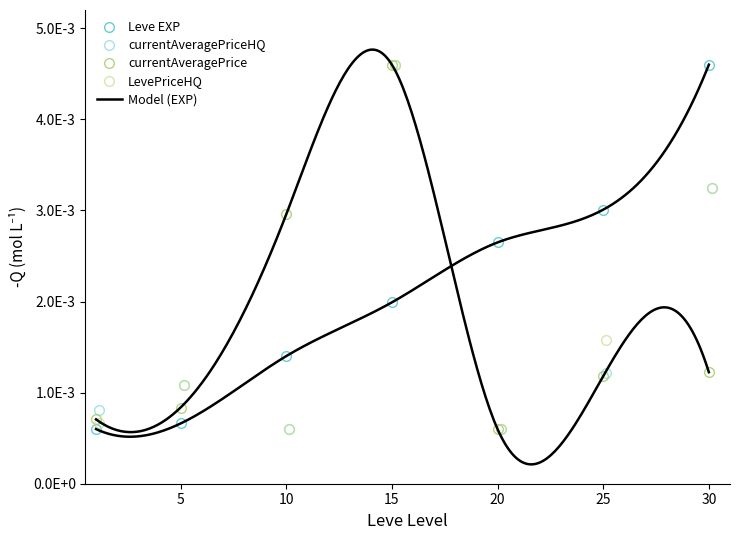

Which category has the highest value in the currentAveragePrice series?

15